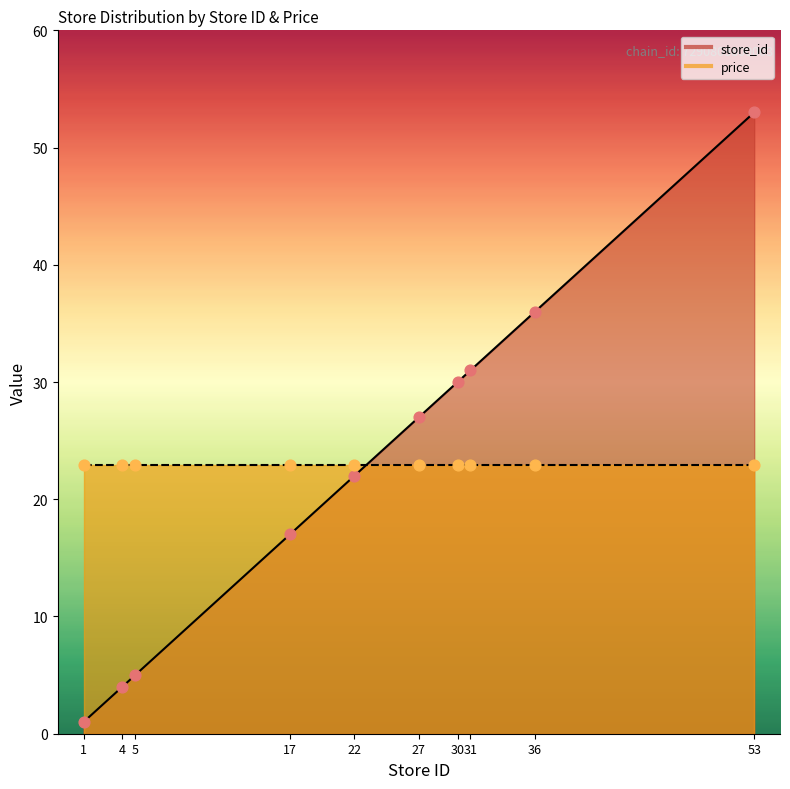

Approximately how many times larger is the value at 4 compared to 36?

0.1